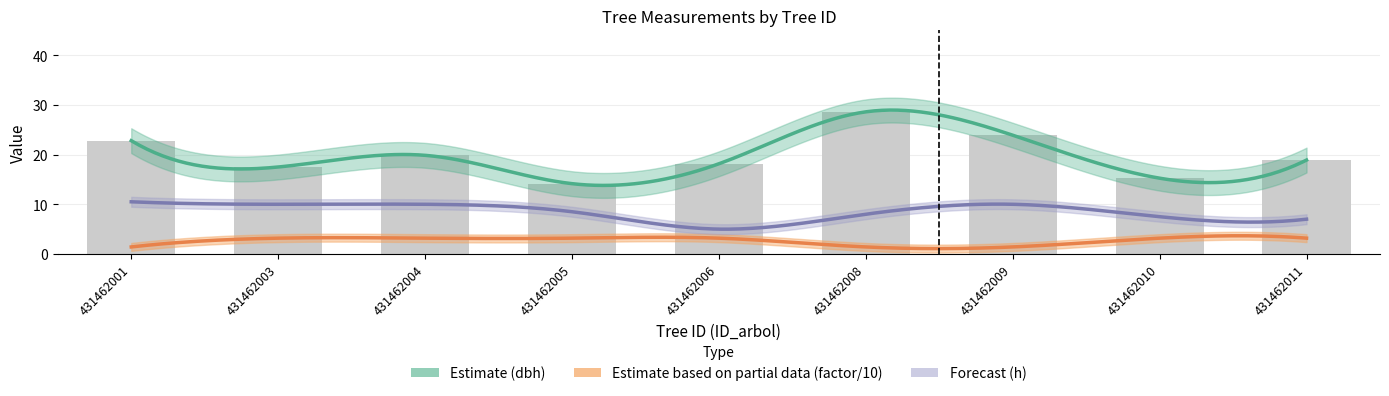

The value of h at 431462003 is 3.4. True or false?

False